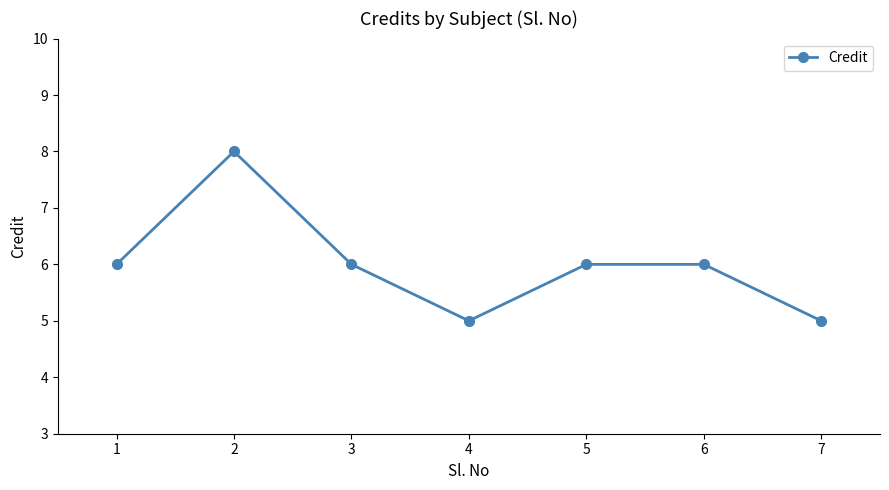

What is the value of the 7th point from the left?

5